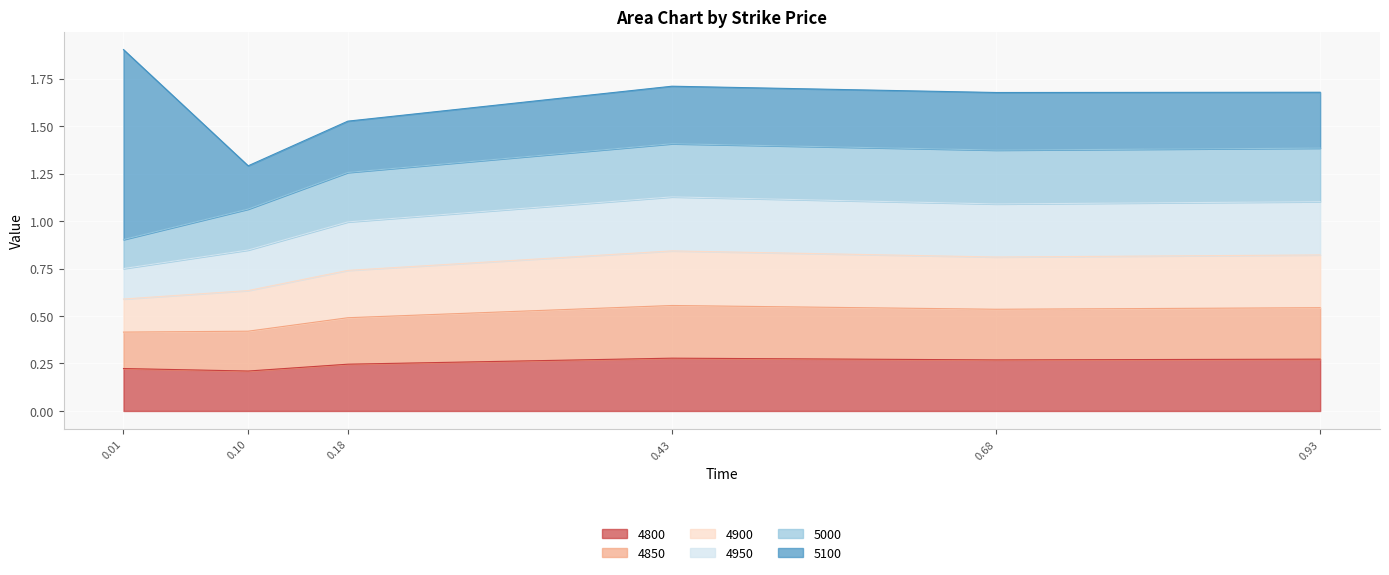

What is the total value across all series at 0.10?

1.3